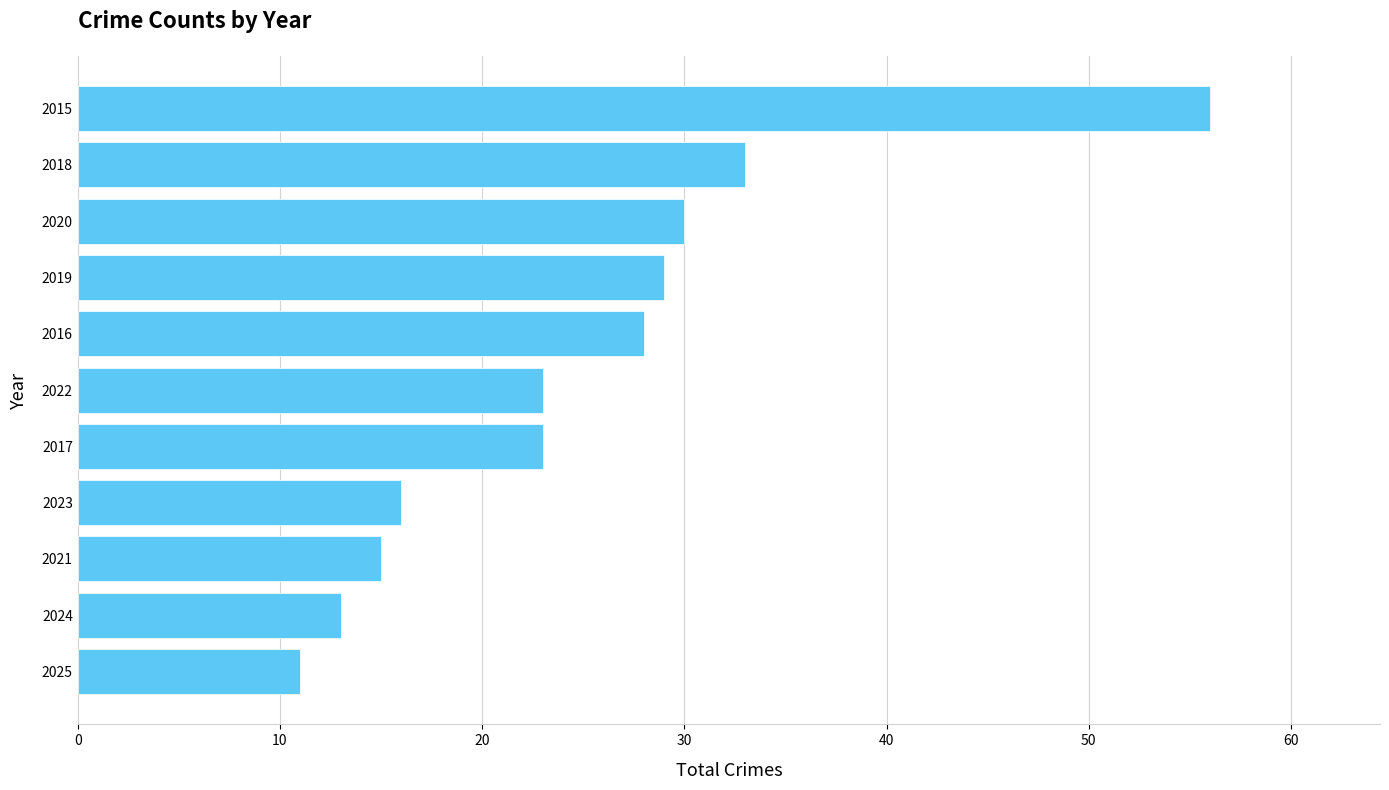

True or false: the data shows 13 at 2024.

True